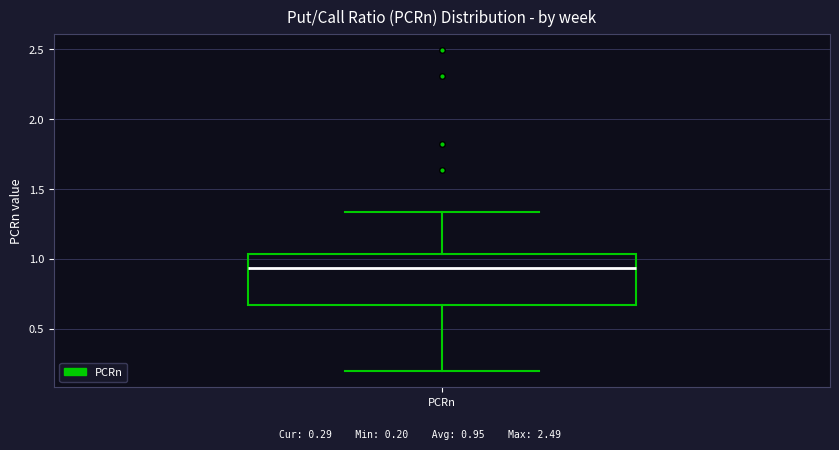

Where does the lower whisker of the box for PCRn end on the y-axis? The values are not printed on the chart, so give them approximately, as read against the axis.

0.20